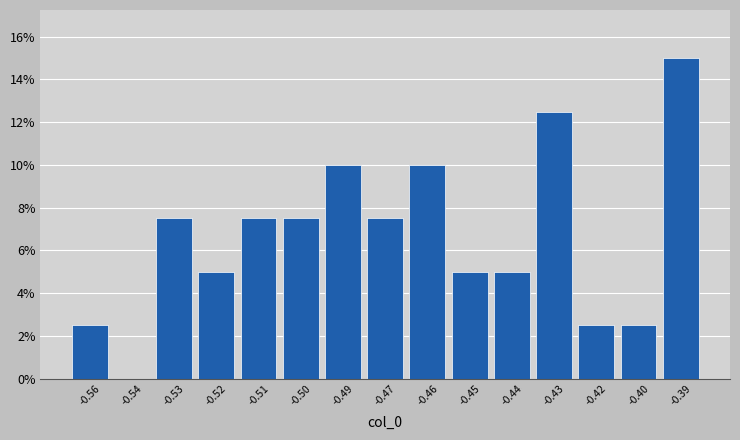

Reading right to left, what are all the values shown in this chart?

-0.39=15.0	-0.40=2.5	-0.42=2.5	-0.43=12.5	-0.44=5.0	-0.45=5.0	-0.46=10.0	-0.47=7.5	-0.49=10.0	-0.50=7.5	-0.51=7.5	-0.52=5.0	-0.53=7.5	-0.54=0.0	-0.56=2.5